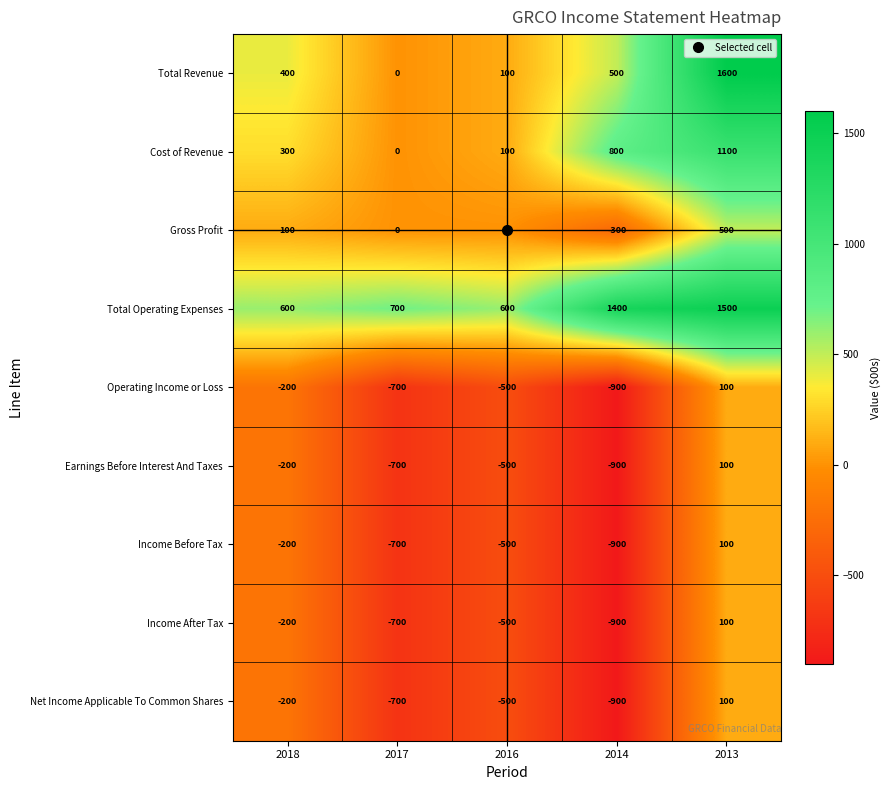

What is the difference between the second highest and second lowest values in the Gross Profit series?

100